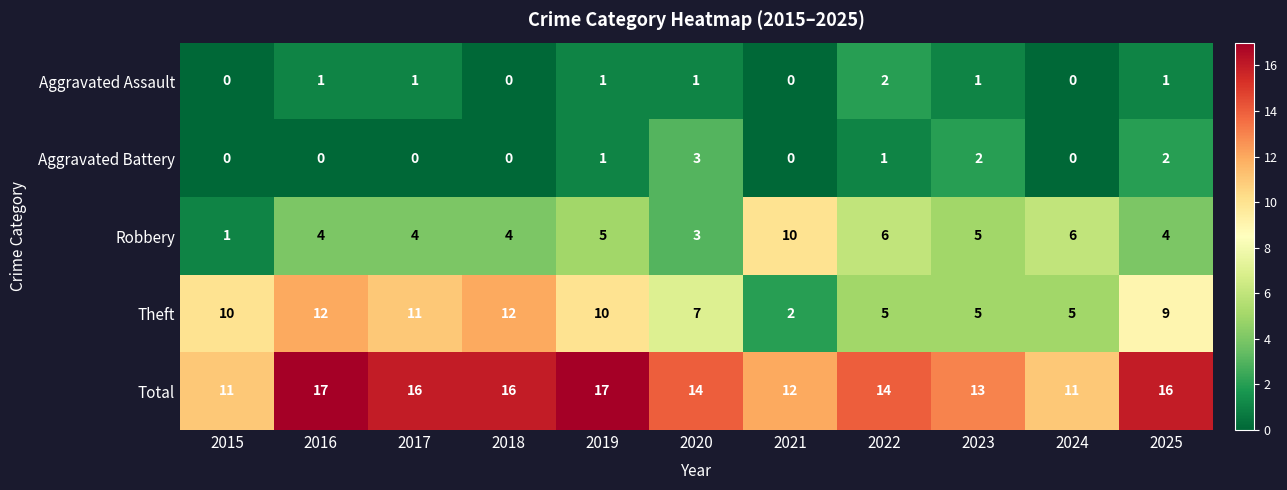

Which series has the largest total across all categories?

Total